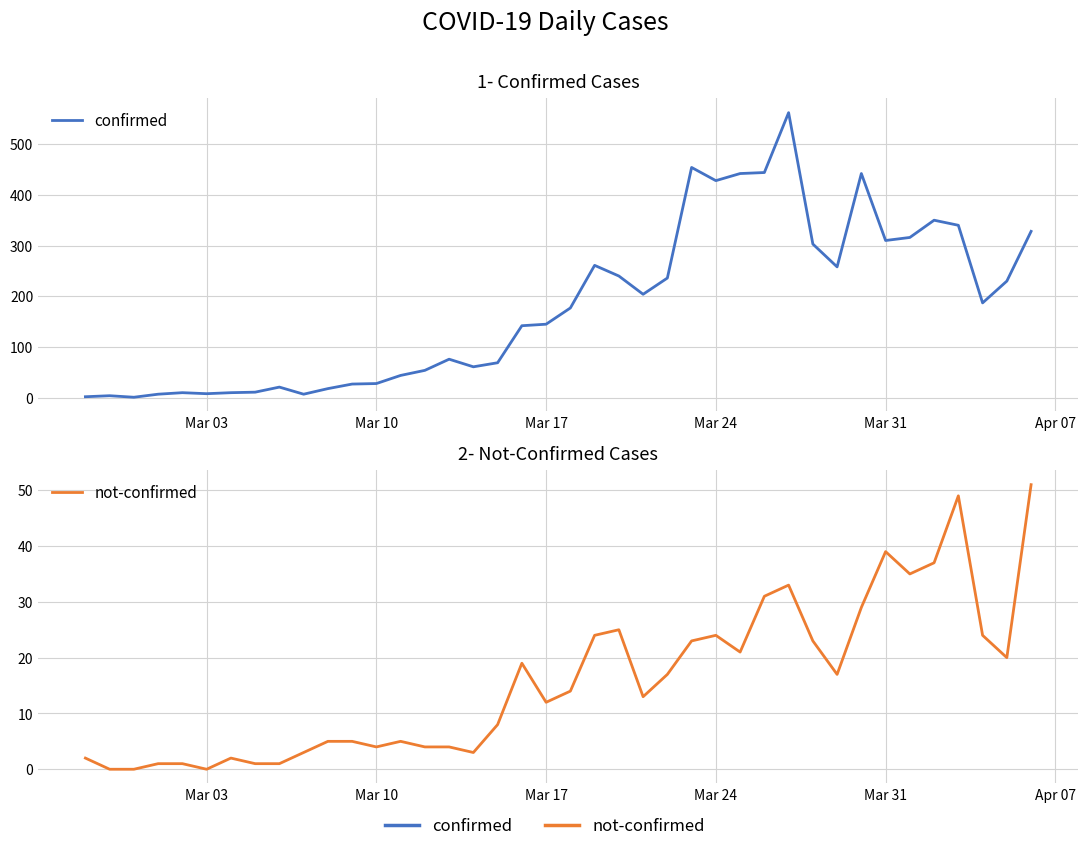

True or false: not-confirmed and confirmed intersect in this chart.

False